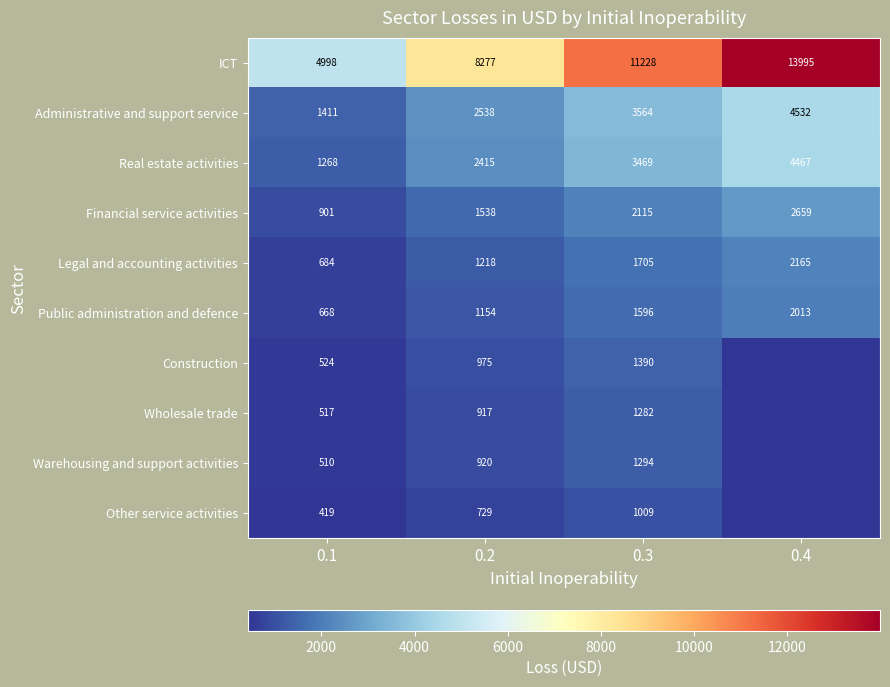

Is it true that Wholesale trade equals 1479 at 0.2?

False